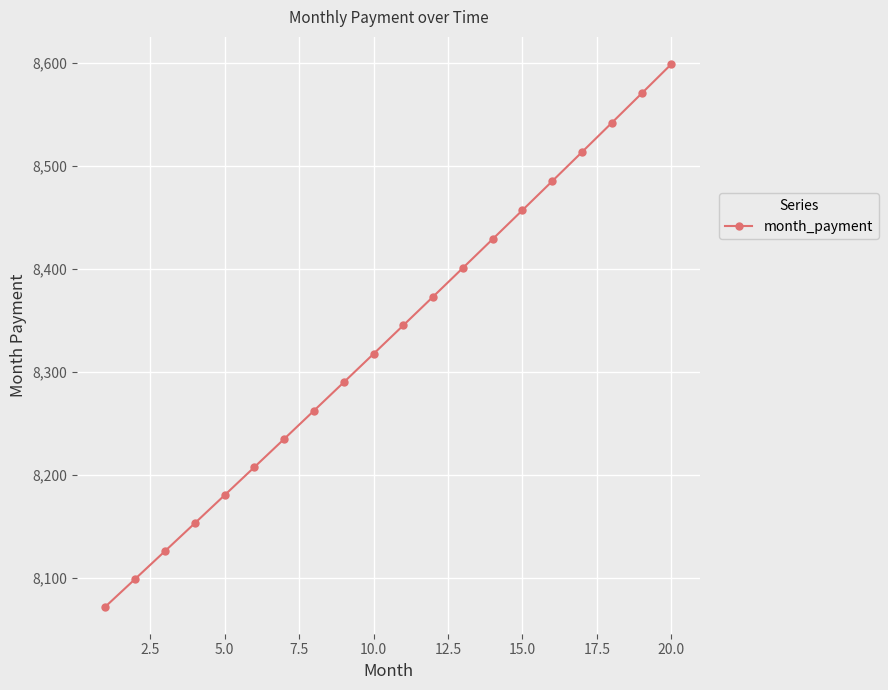

True or false: the data has more than 1 interior local peaks.

False